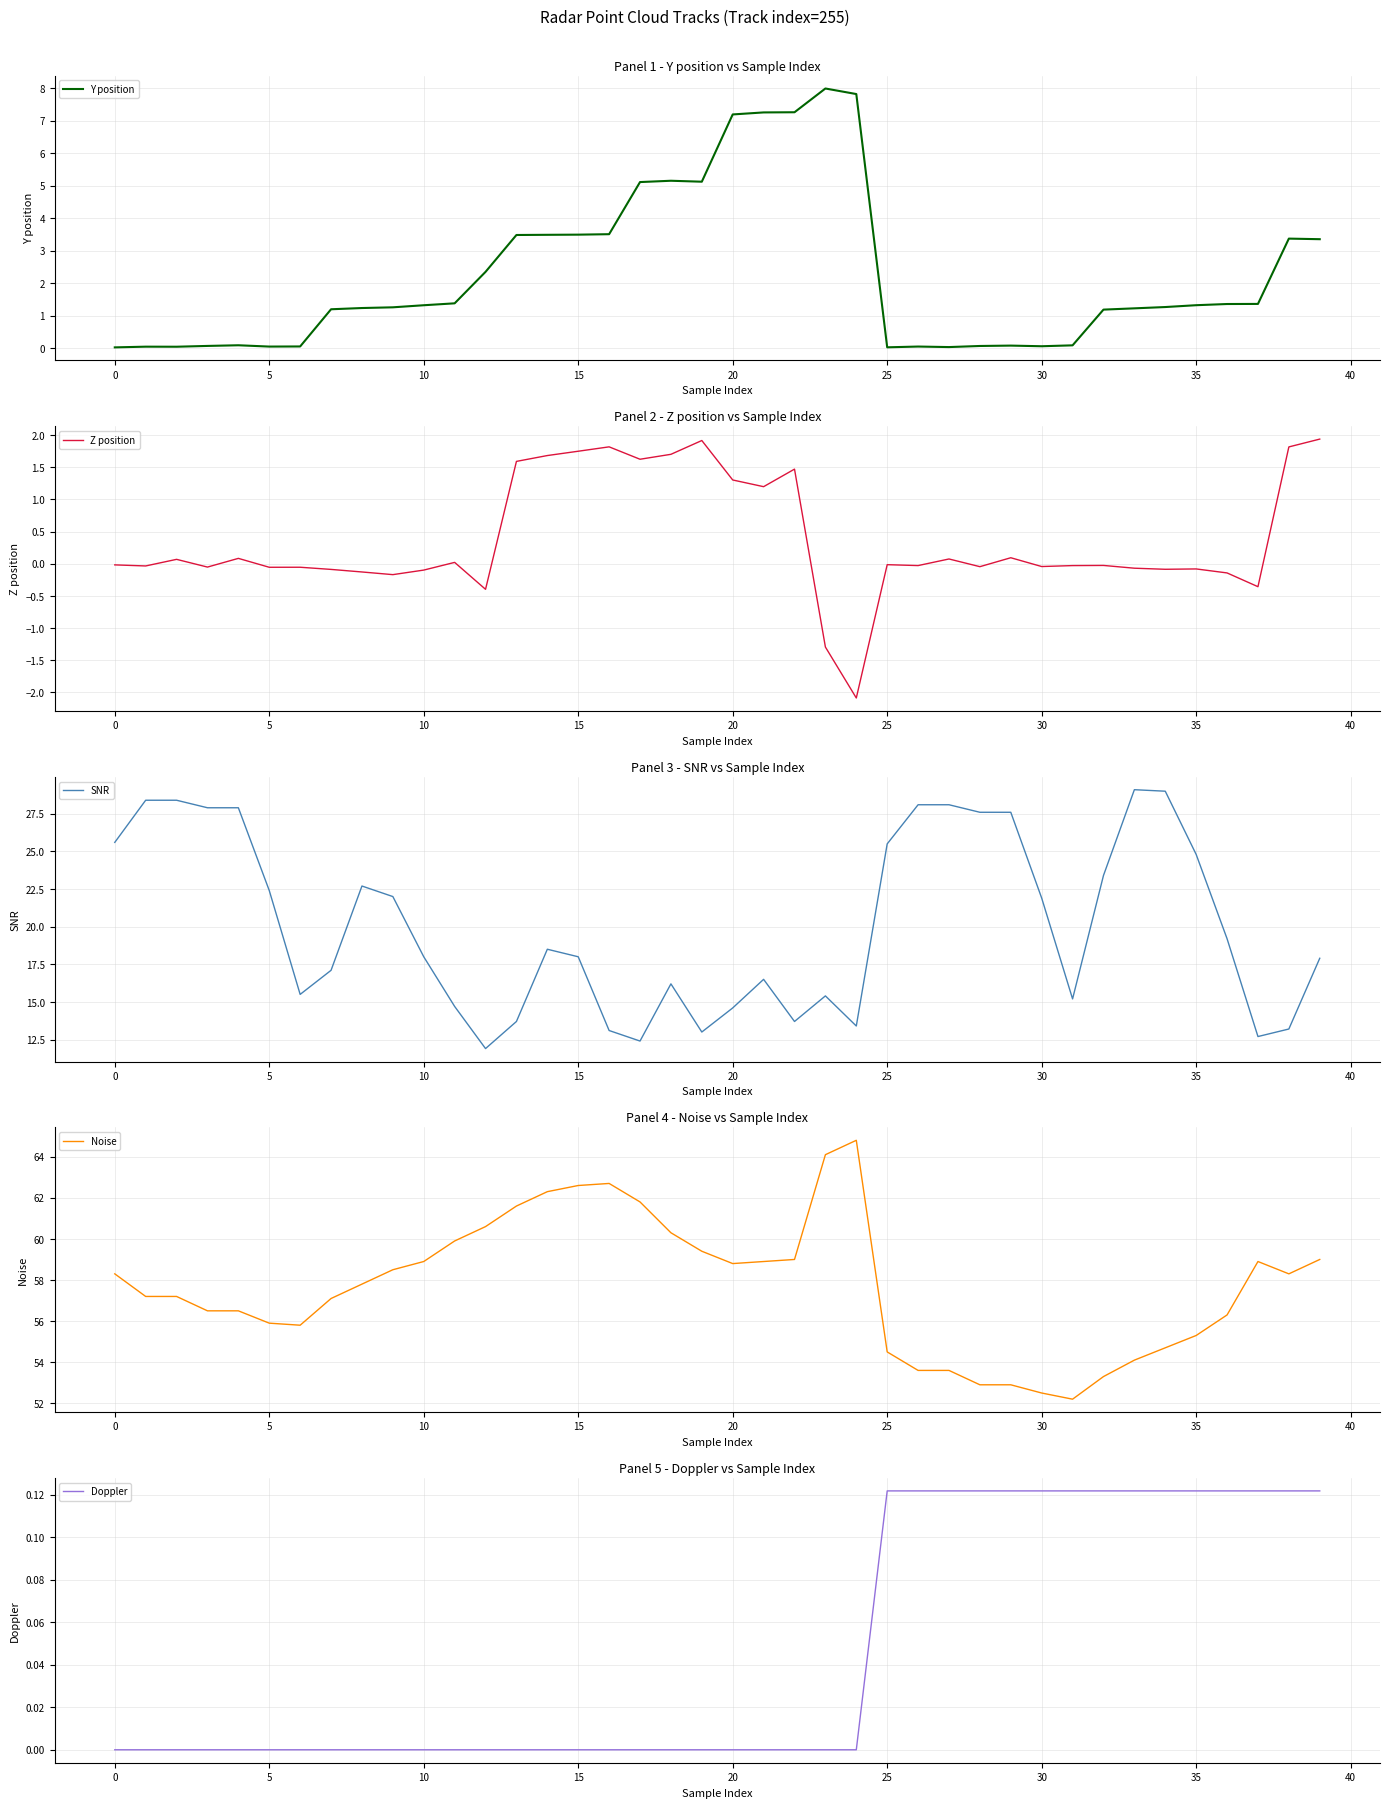

What is the spread (max minus min) of values at 27?

53.6